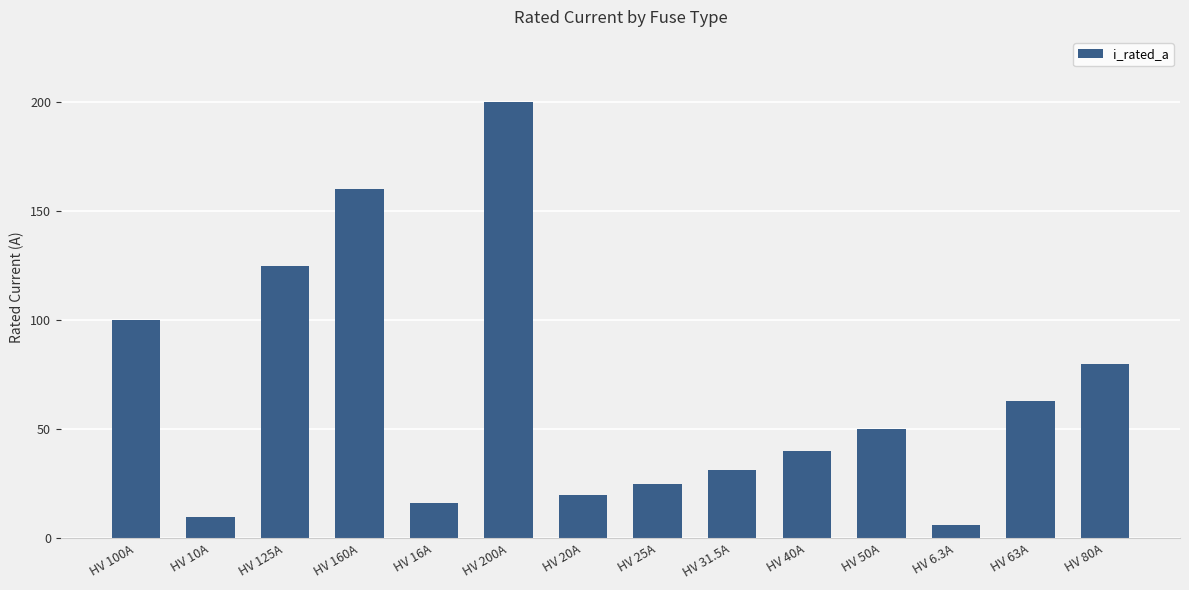

Which has a higher value, HV 6.3A or HV 31.5A?

HV 31.5A